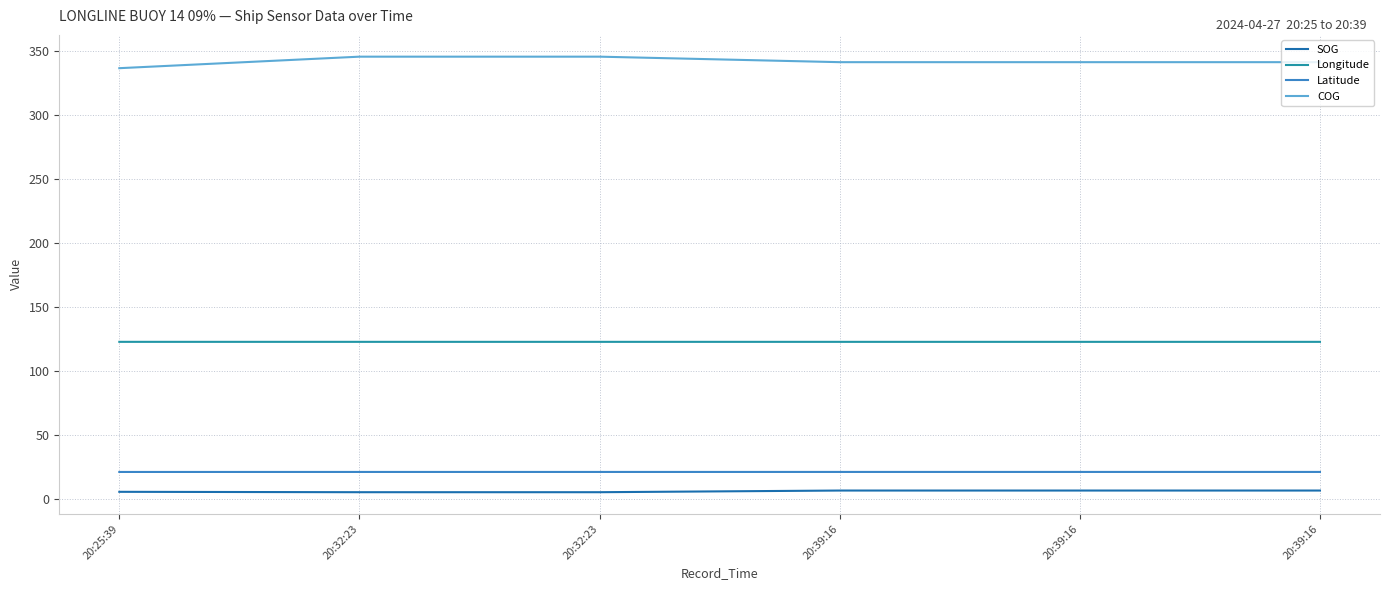

Reading left to right, extract all data points from this chart.

SOG: 20:25:39=5.4	20:32:23=5.1	20:32:23=5.1	20:39:16=6.4	20:39:16=6.4	20:39:16=6.4
Longitude: 20:25:39=122.6	20:32:23=122.6	20:32:23=122.6	20:39:16=122.6	20:39:16=122.6	20:39:16=122.6
Latitude: 20:25:39=20.9	20:32:23=20.9	20:32:23=20.9	20:39:16=20.9	20:39:16=20.9	20:39:16=20.9
COG: 20:25:39=336.5	20:32:23=345.5	20:32:23=345.5	20:39:16=341.2	20:39:16=341.2	20:39:16=341.2